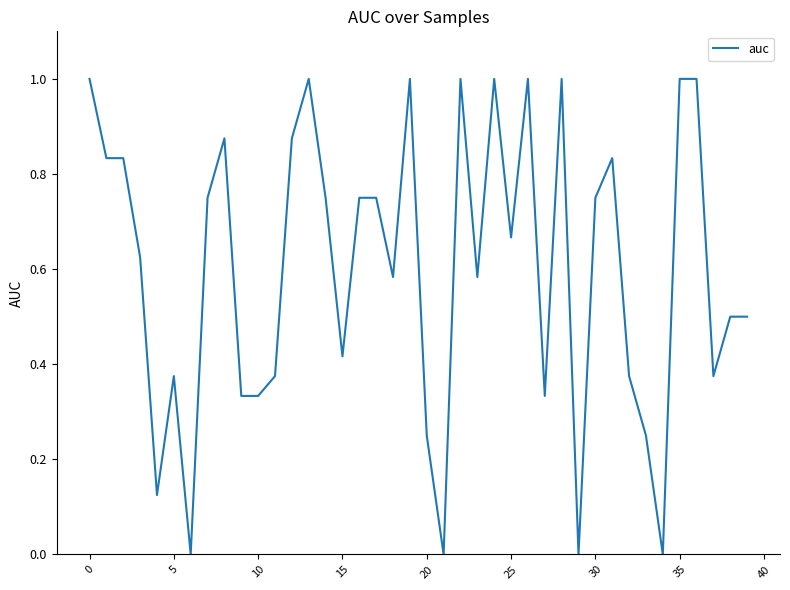

What is the difference between the maximum and minimum values?

1.0